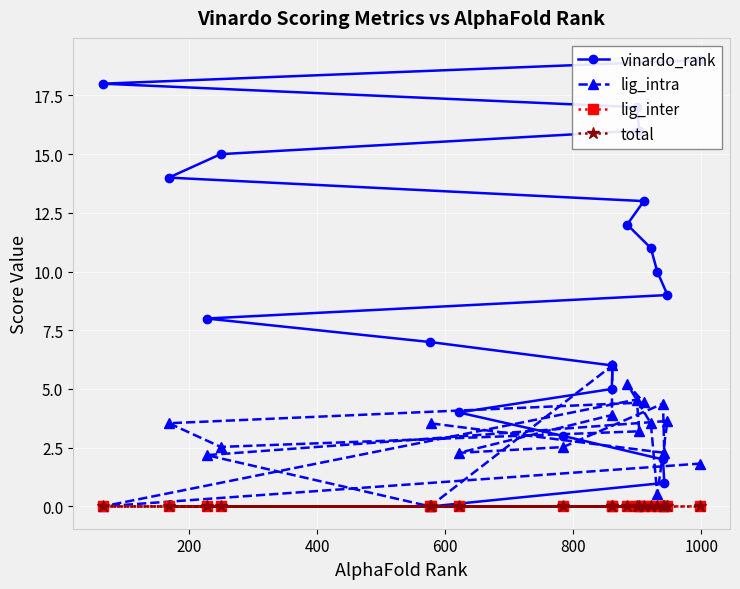

How many categories are shown in the chart?

20